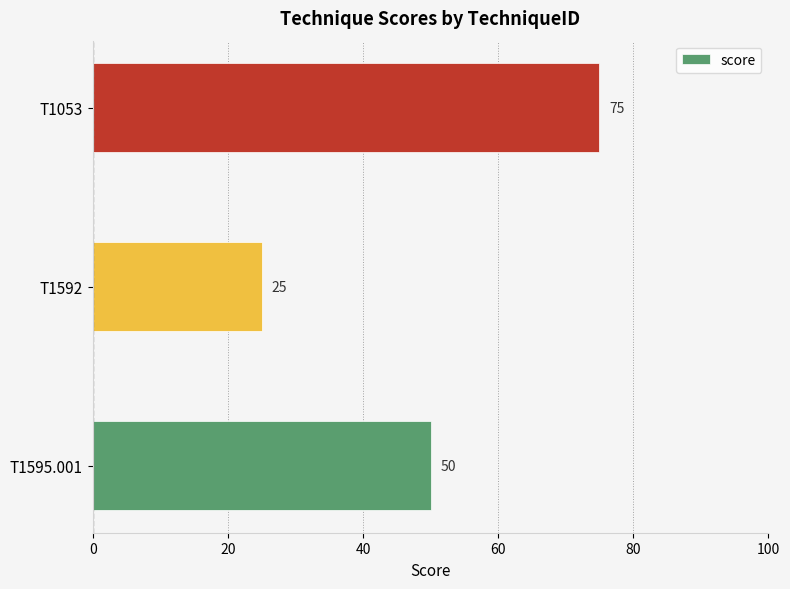

Count the values in the range 25 to 75.

3